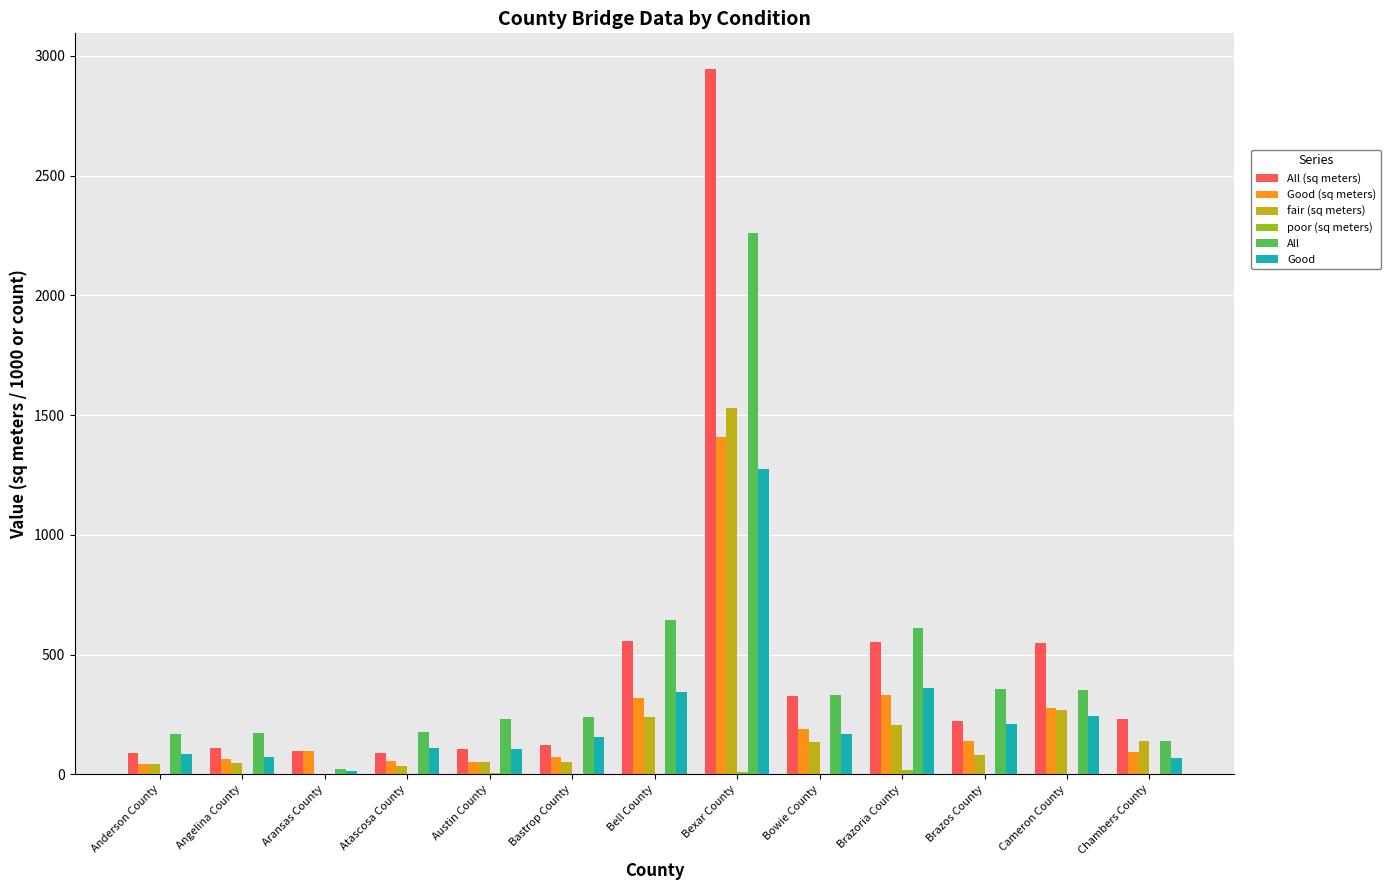

What is the difference between the All (sq meters) values at Austin County and Bowie County?

218.9